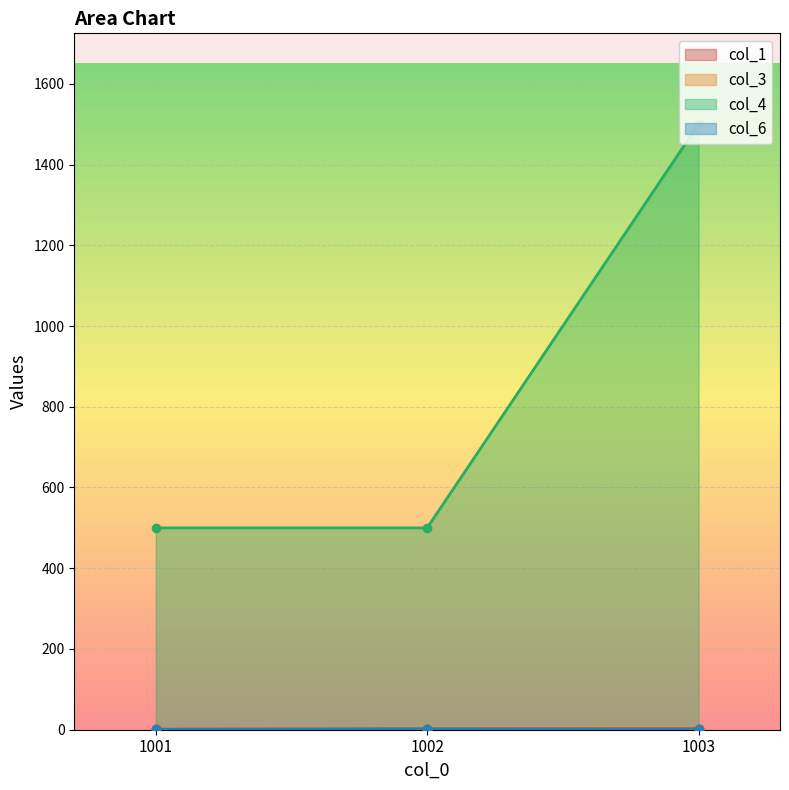

What is the value of the col_4 point at the 1st from the left?

500